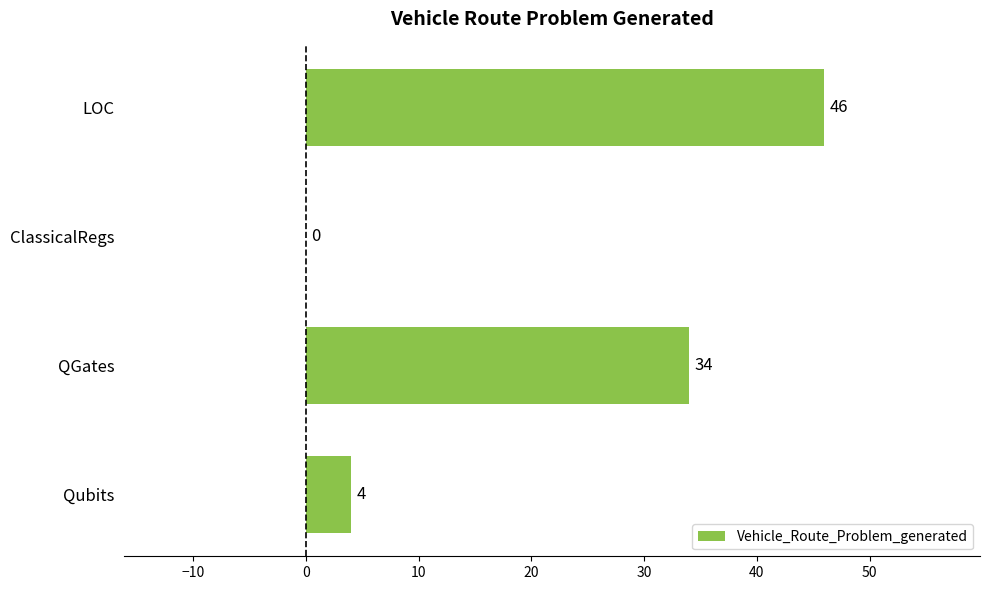

What is the change in value from ClassicalRegs to LOC?

+46